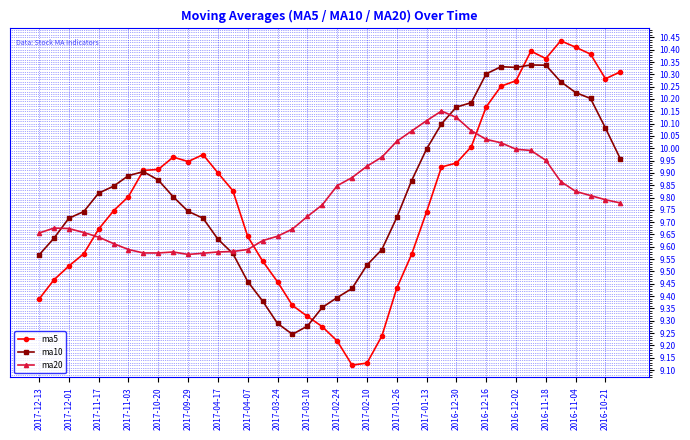

Which series has the largest total across all categories?

ma10